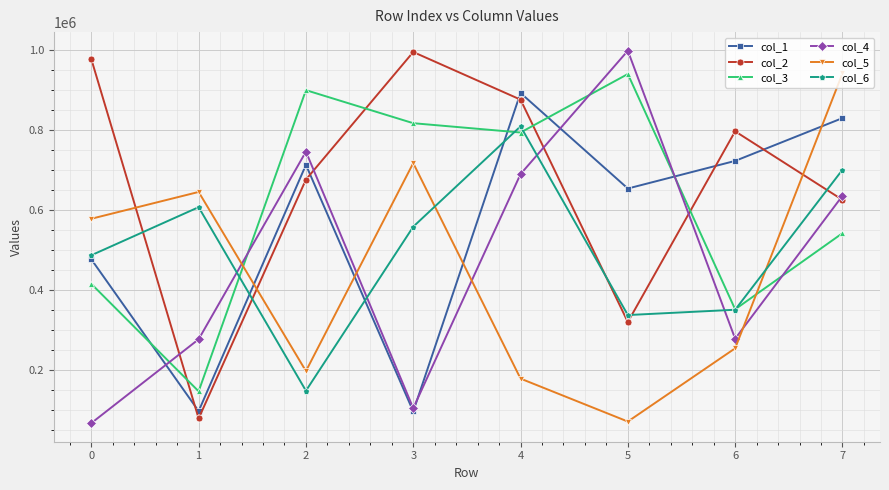

What is the spread (max minus min) of values at 6?

542439